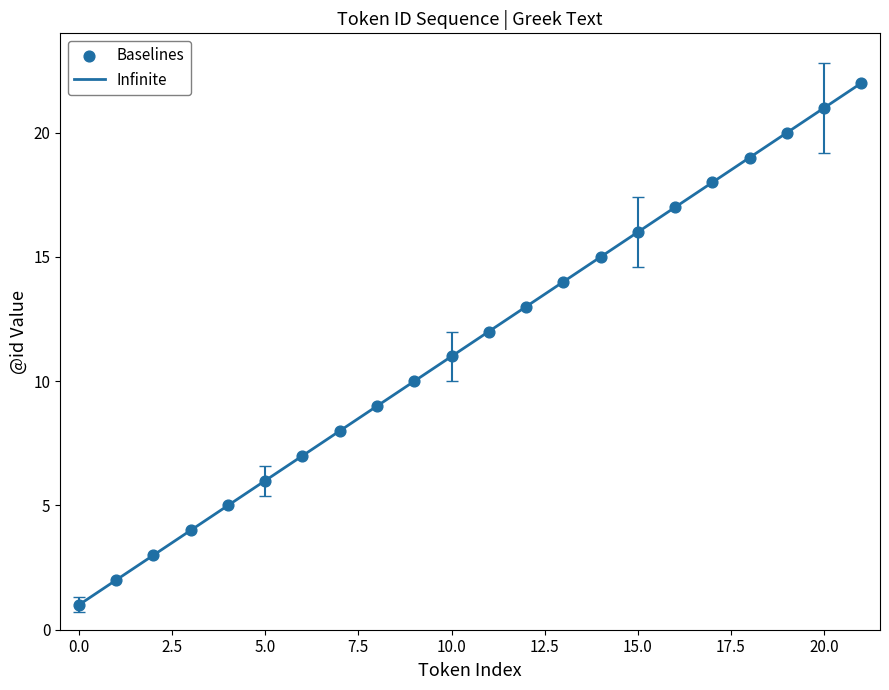

Which has a higher value, 12 or 15?

15